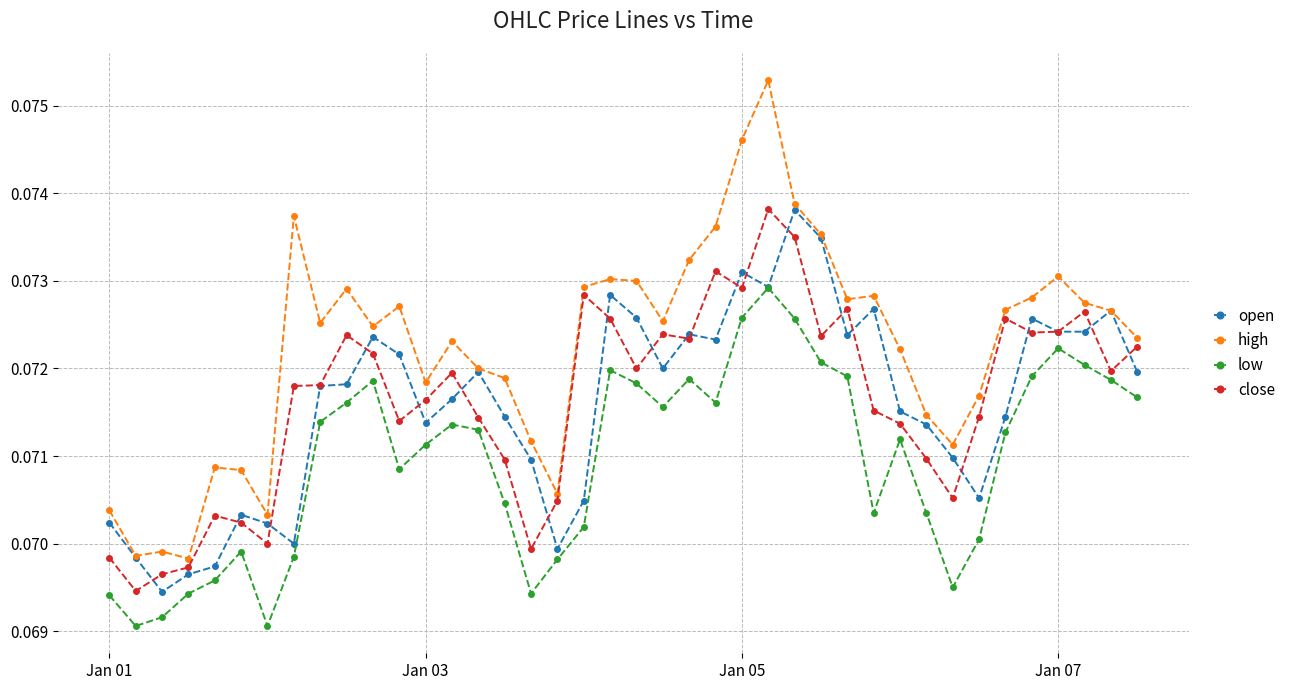

True or false: low has more than 2 interior local peaks.

True